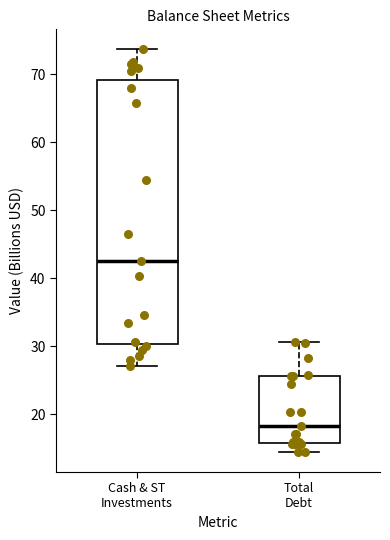

Which box has the highest median line?

Cash & ST Investments